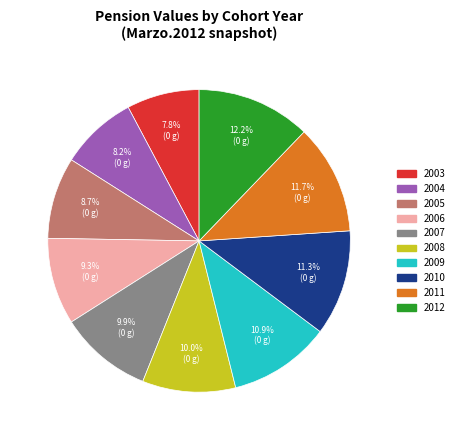

To the nearest percent, what portion does 2007 represent?

10%